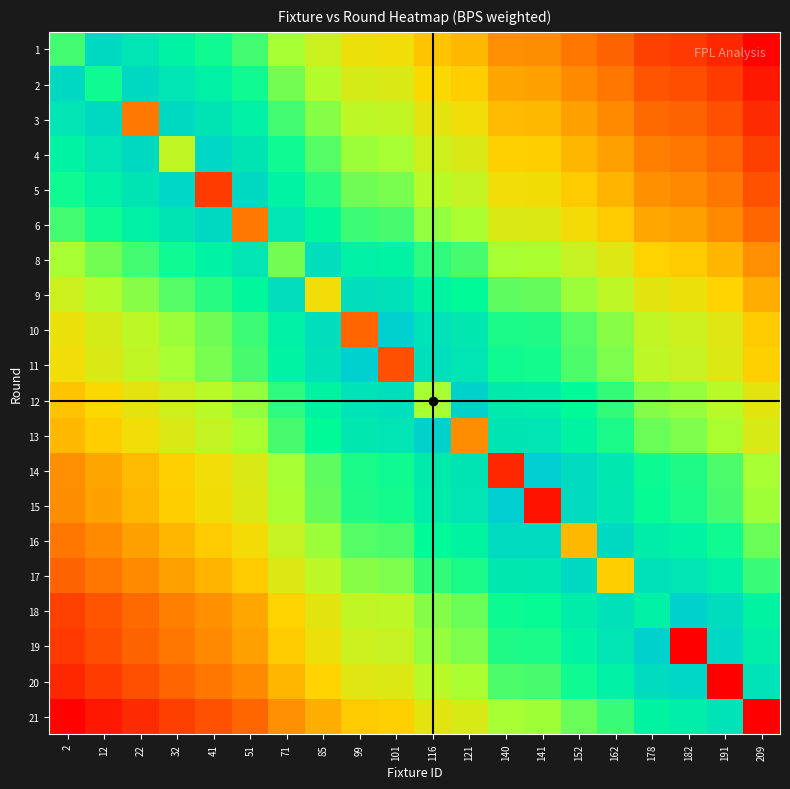

Which series changed the most between 85 and 209?

1